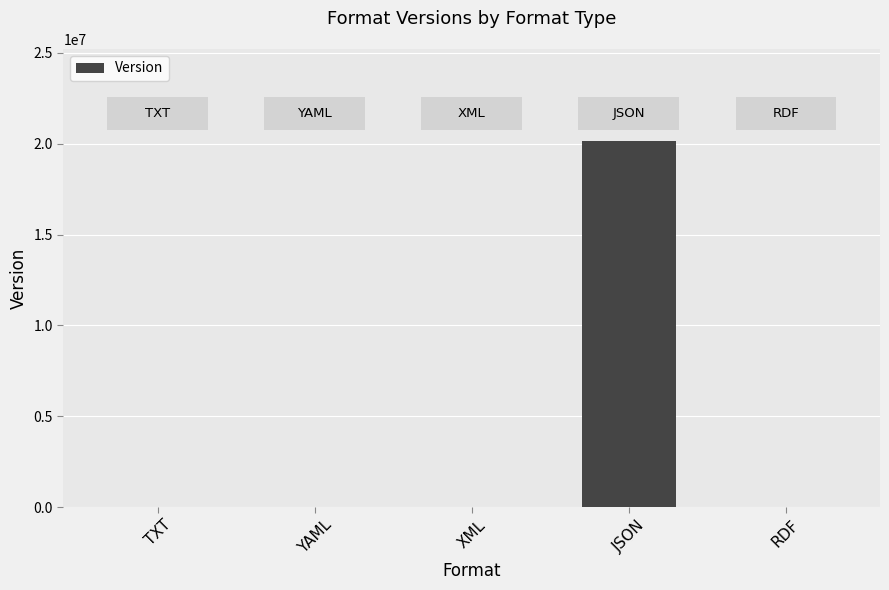

What is the maximum value shown in the chart?

20171201.0